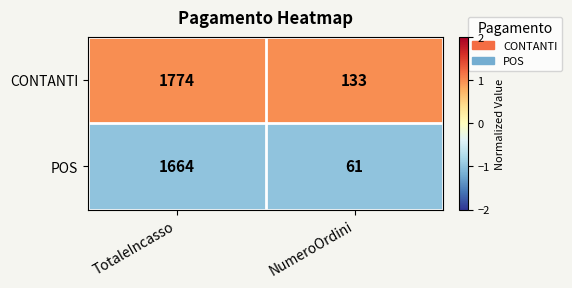

What is the smallest value displayed?

61